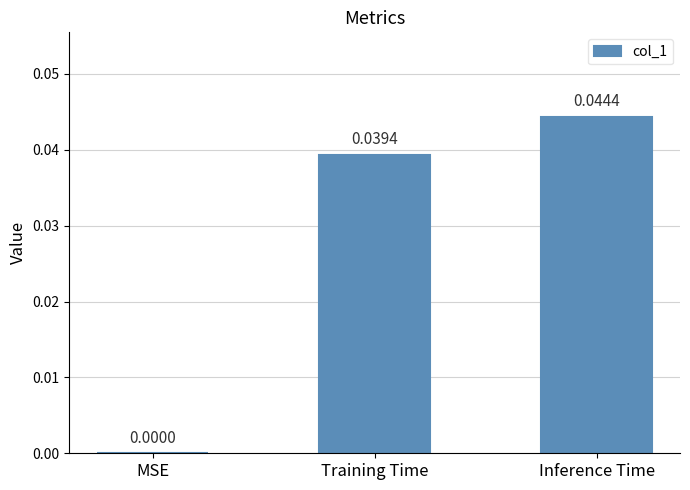

At which category does the chart reach its peak across all series?

Inference Time